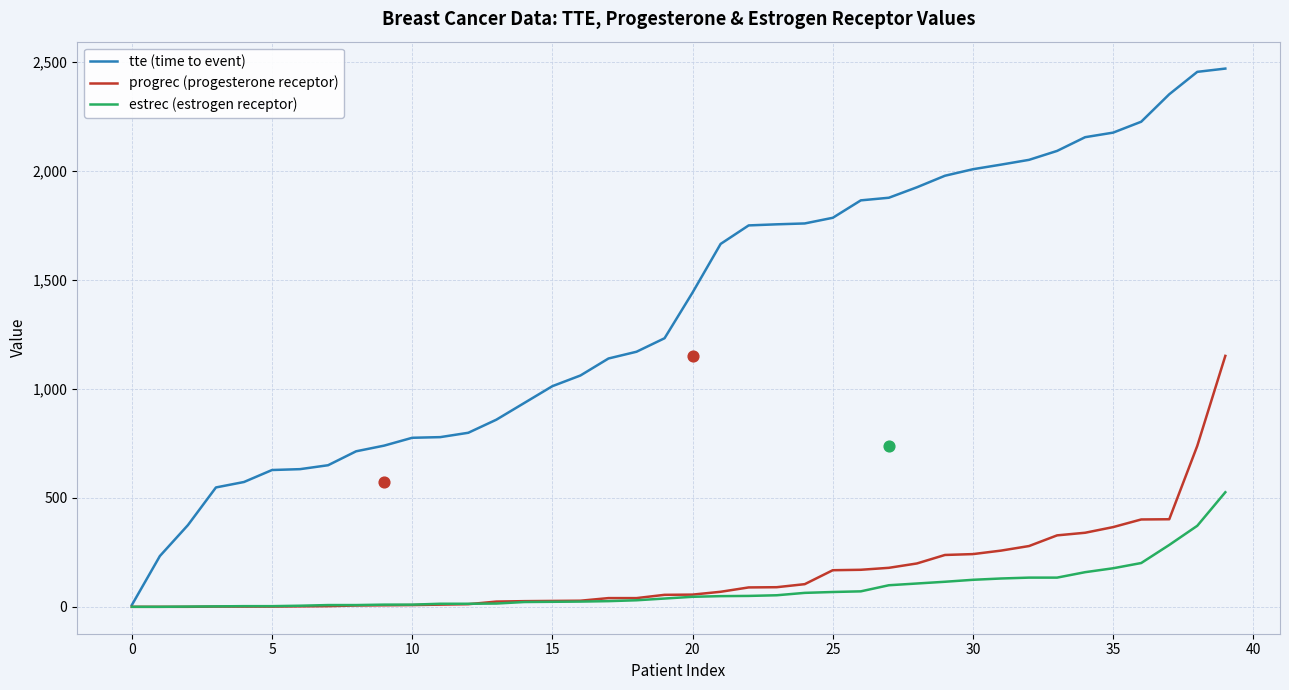

Which series reaches the maximum Y coordinate?

tte (time to event)